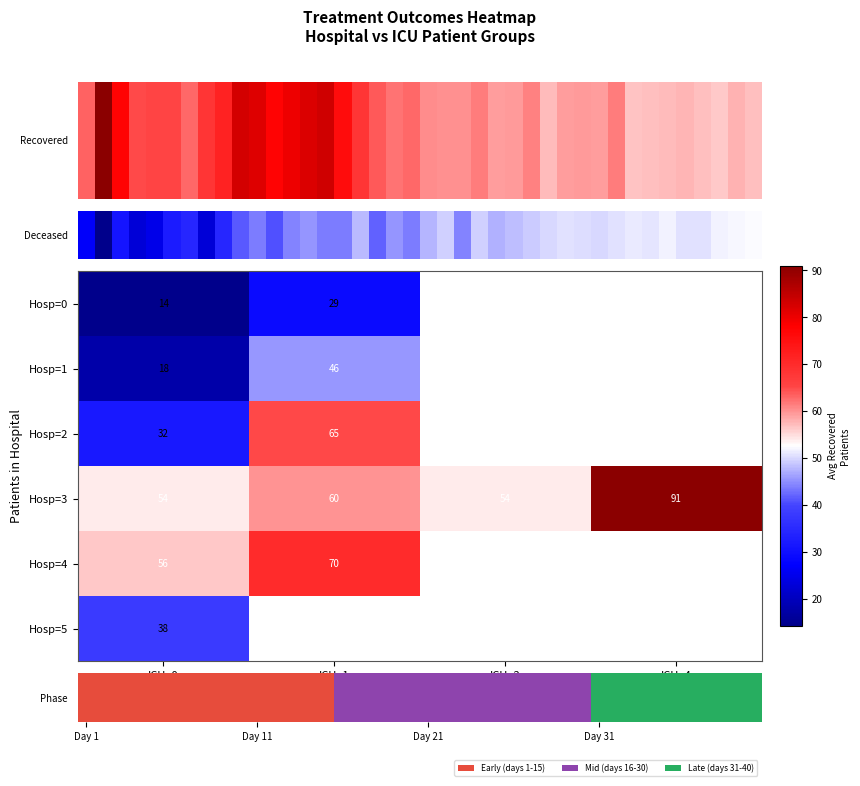

Where is deceased nearest to the value 30?

11